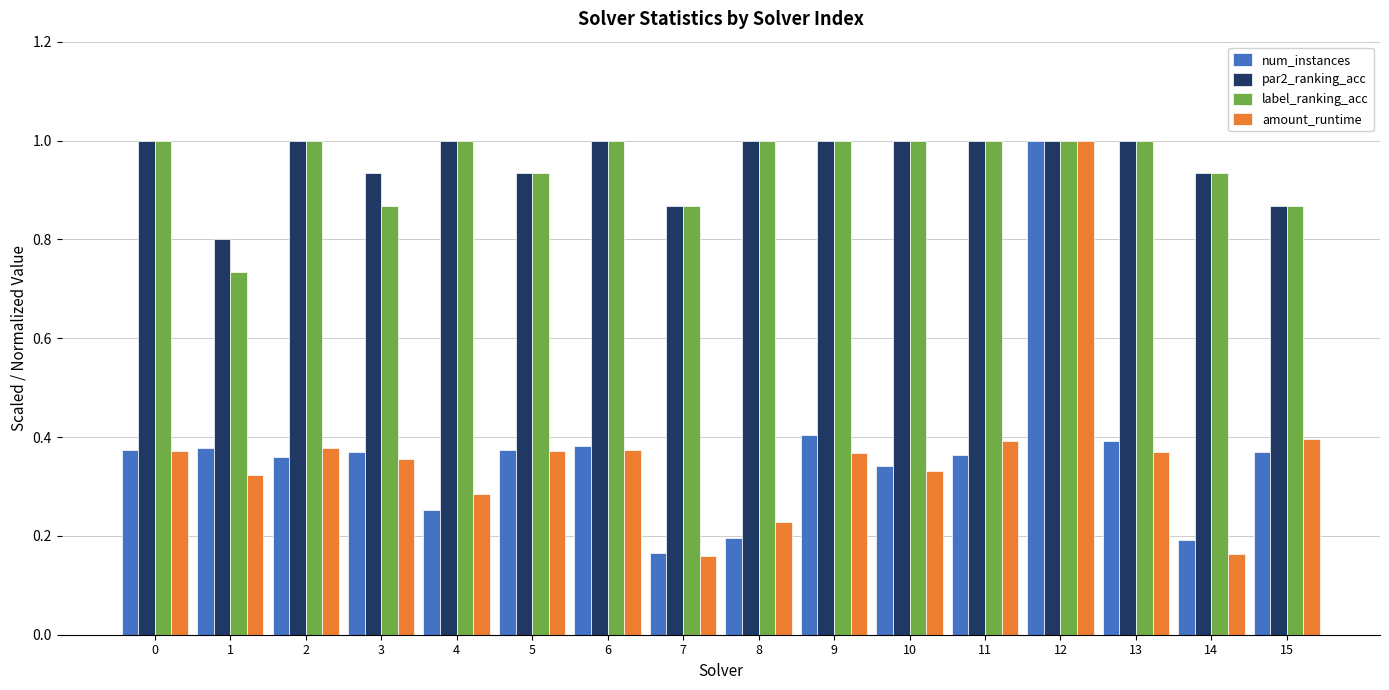

What is the difference between the amount_runtime values at 1 and 2?

0.1